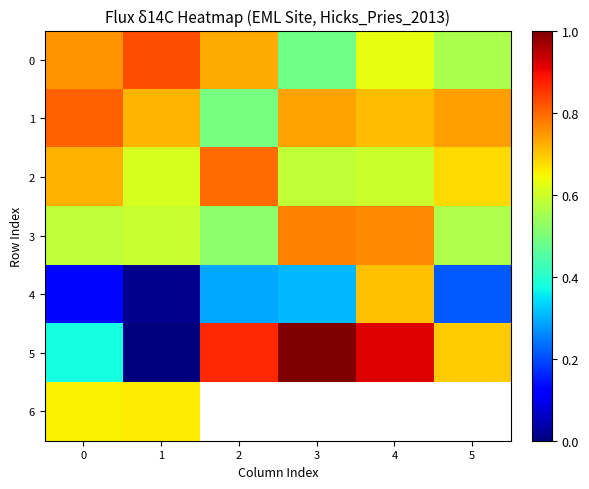

Is it true that 1 equals 0.4 at 0?

False